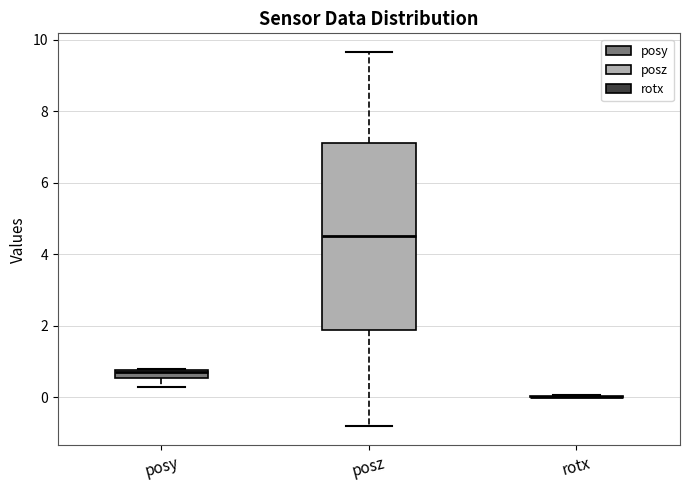

Where is the lower edge of the box for posz on the y-axis? The values are not printed on the chart, so give them approximately, as read against the axis.

1.8